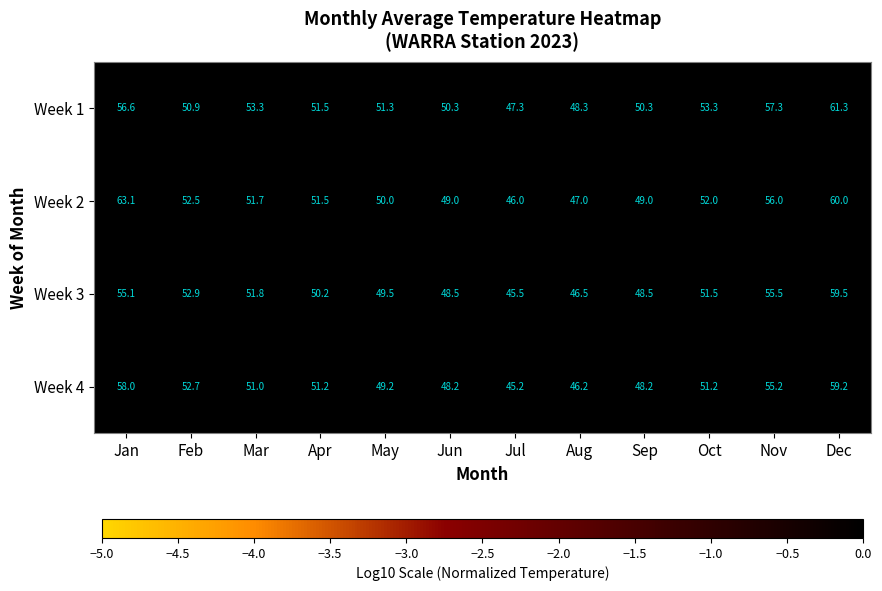

What is the difference between the maximum and minimum values in the Week 1 series?

14.0